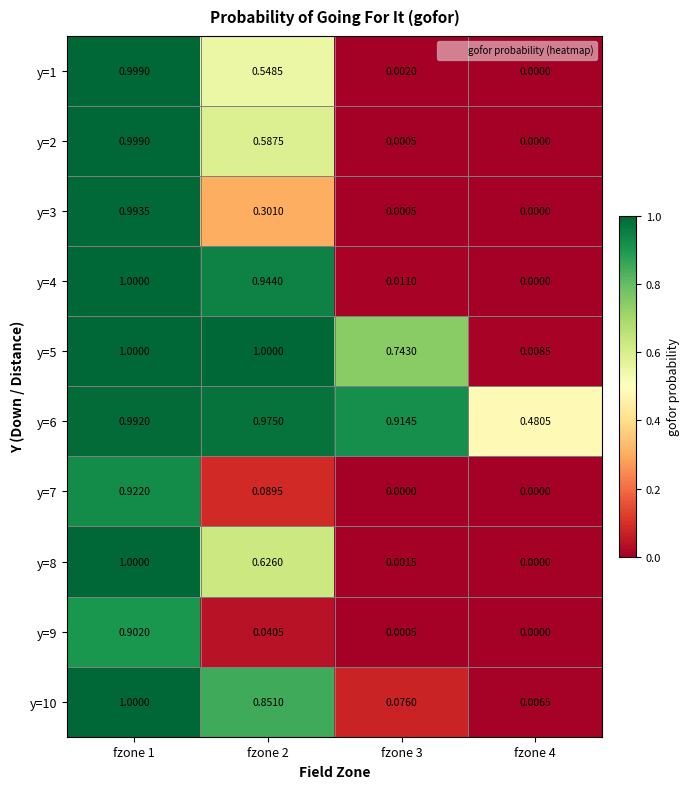

How many data points in y=1 are above 0?

3